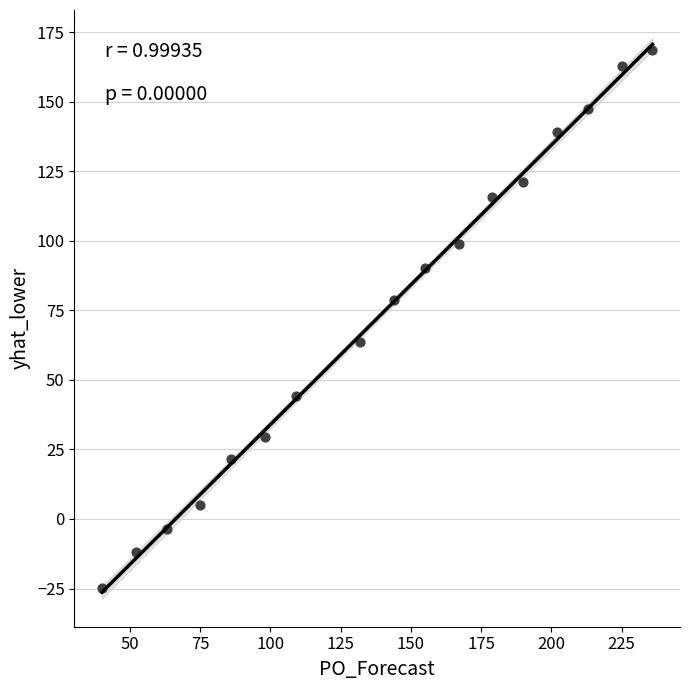

What is the range of X values (max minus min)?

196.0